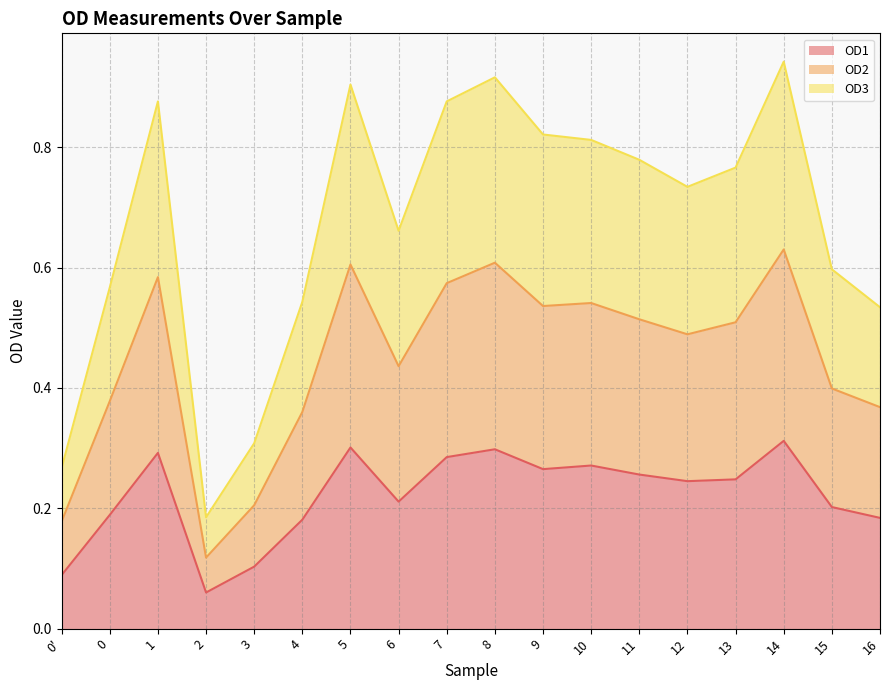

What is the total value across all series at 15?

0.6